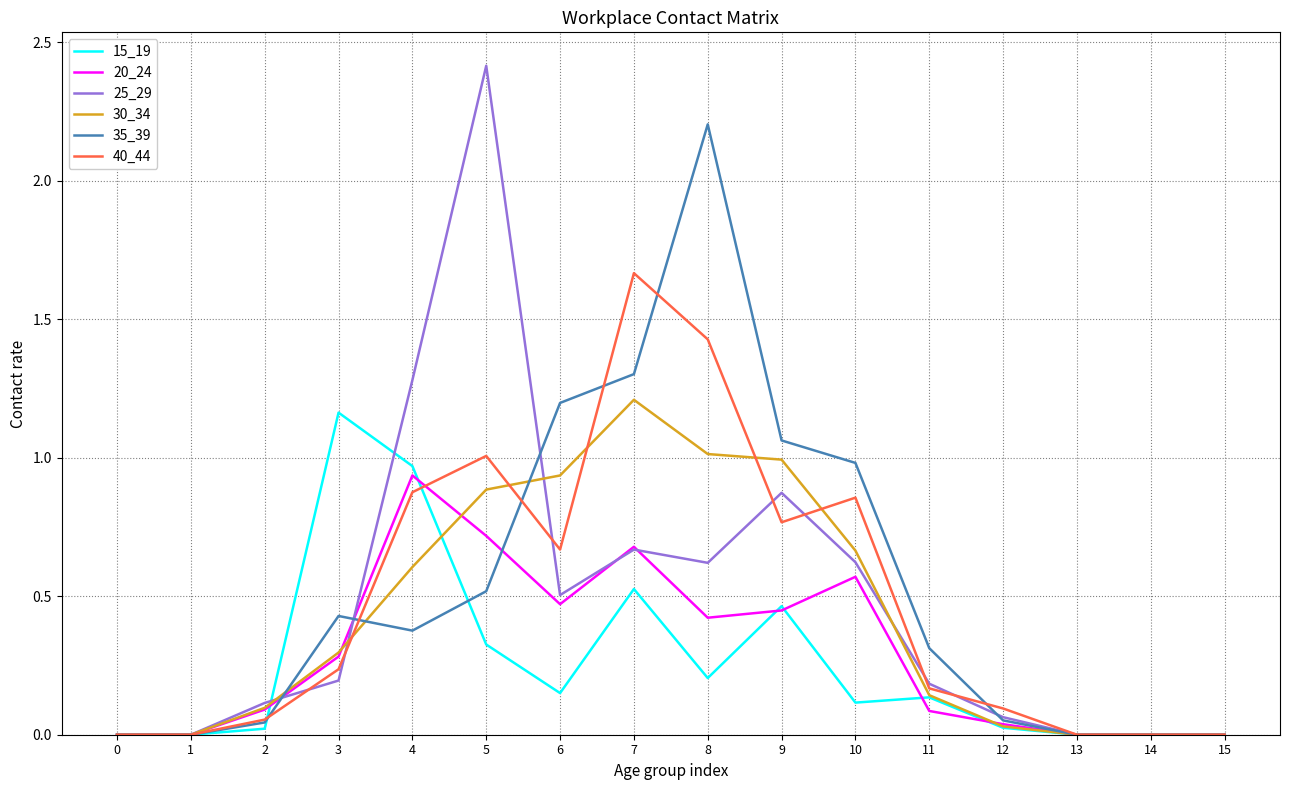

Is the value of 15_19 at 9 greater than the value of 20_24 at 10?

No